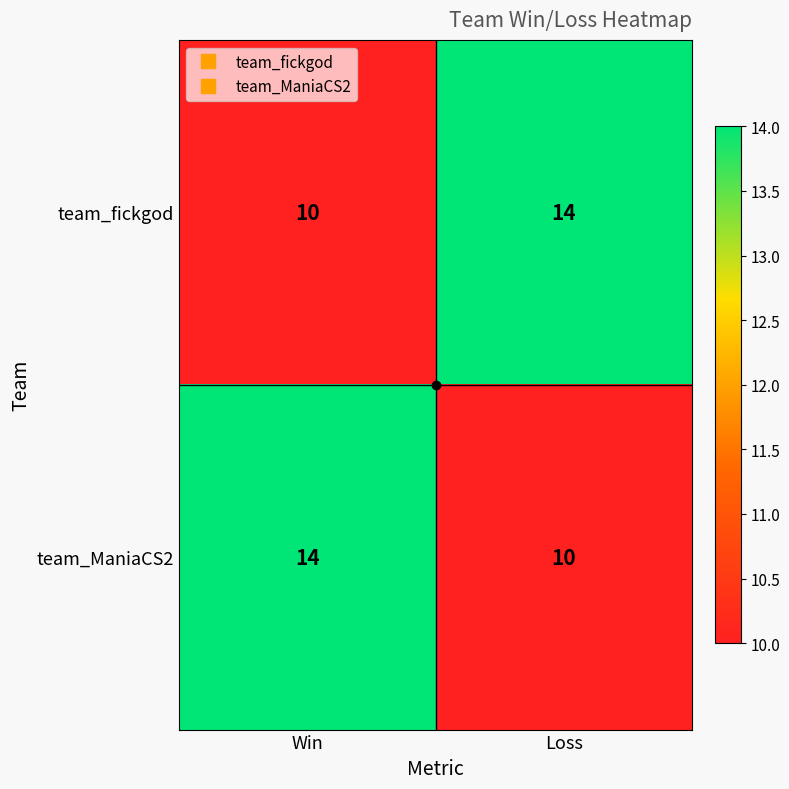

What is the total value across all series at Loss?

24